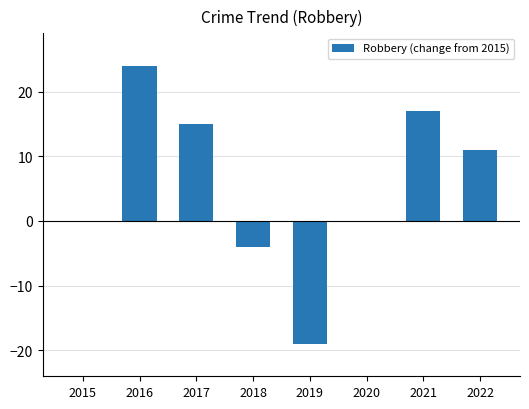

Reading left to right, transcribe all the data shown in this chart.

2015=0	2016=24	2017=15	2018=-4	2019=-19	2020=0	2021=17	2022=11